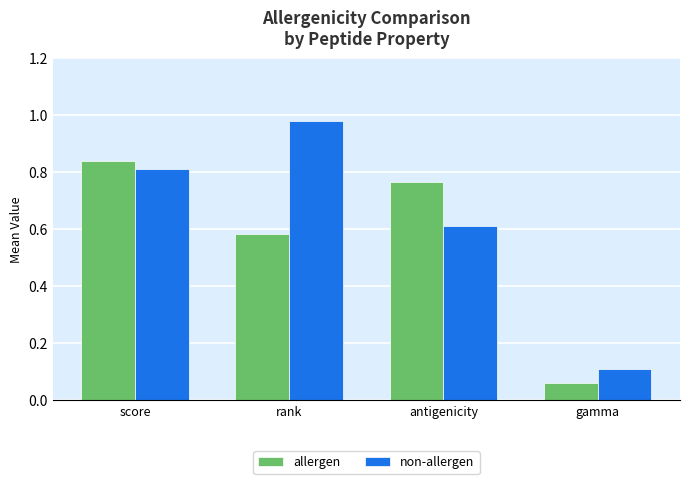

What is the difference between the maximum and second lowest values in the non-allergen series?

0.4